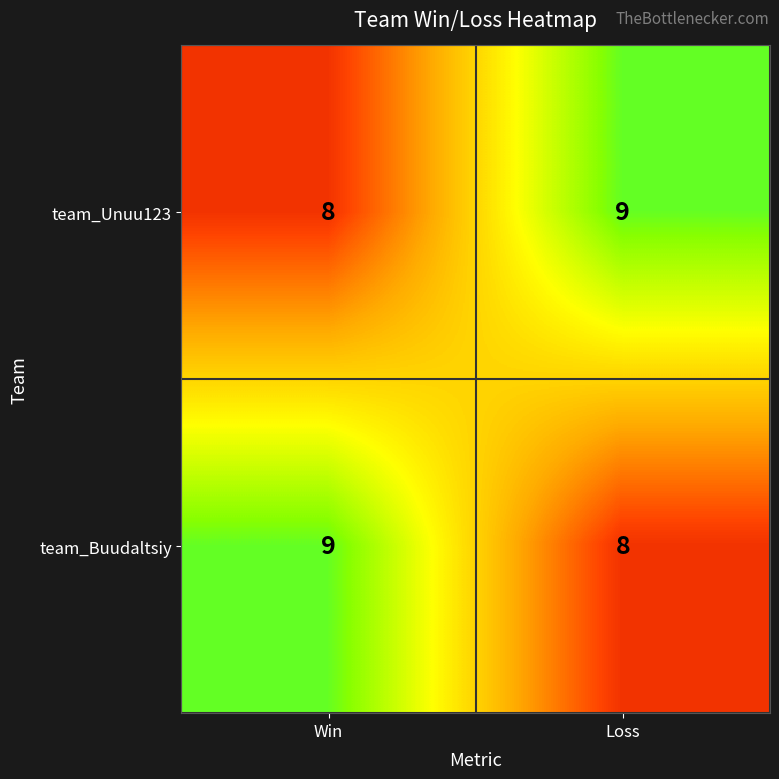

Is the value of team_Unuu123 at Loss greater than the value of team_Buudaltsiy at Loss?

Yes